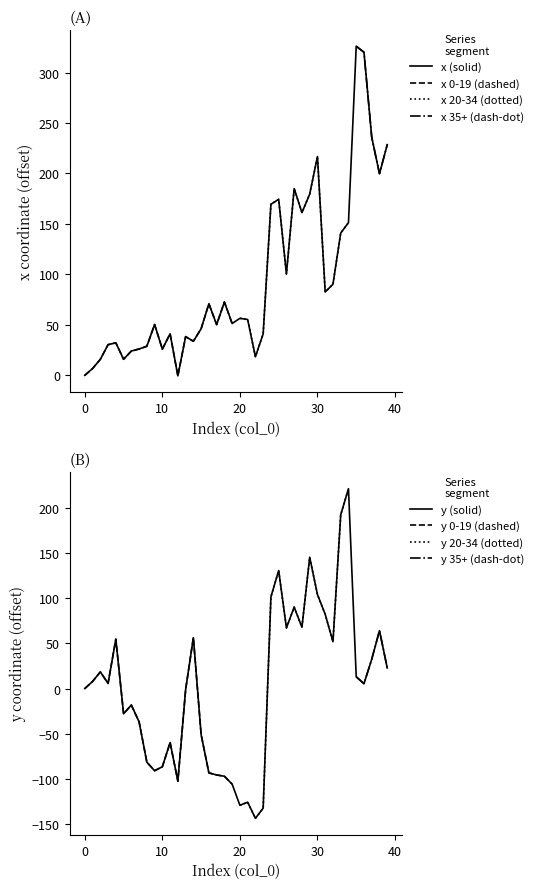

Reading left to right, what are all the values shown in this chart?

x: 0=0.0	1=6.7	2=15.8	3=30.4	4=32.2	5=15.9	6=24.1	7=26.1	8=28.8	9=50.4	10=25.9	11=41.2	12=-0.5	13=38.4	14=33.8	15=46.2	16=70.9	17=50.2	18=72.6	19=51.4	20=56.5	21=55.3	22=18.4	23=41.1	24=169.5	25=174.4	26=100.5	27=185.1	28=161.2	29=179.5	30=216.8	31=82.6	32=90.3	33=140.9	34=151.3	35=326.1	36=320.1	37=235.9	38=199.8	39=228.6
y: 0=0.0	1=7.8	2=18.4	3=5.7	4=54.6	5=-27.9	6=-18.2	7=-36.8	8=-81.3	9=-90.8	10=-86.4	11=-59.7	12=-102.4	13=-1.3	14=56.3	15=-50.9	16=-93.2	17=-95.5	18=-96.9	19=-105.7	20=-129.0	21=-125.6	22=-143.4	23=-132.2	24=101.3	25=130.4	26=67.0	27=89.9	28=67.7	29=145.1	30=103.9	31=82.0	32=51.7	33=191.9	34=220.8	35=13.0	36=5.4	37=32.4	38=64.0	39=22.8